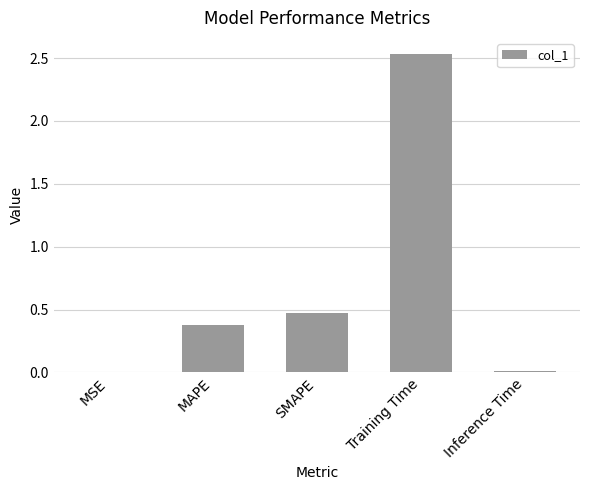

What is the change in value from MSE to SMAPE?

+0.5